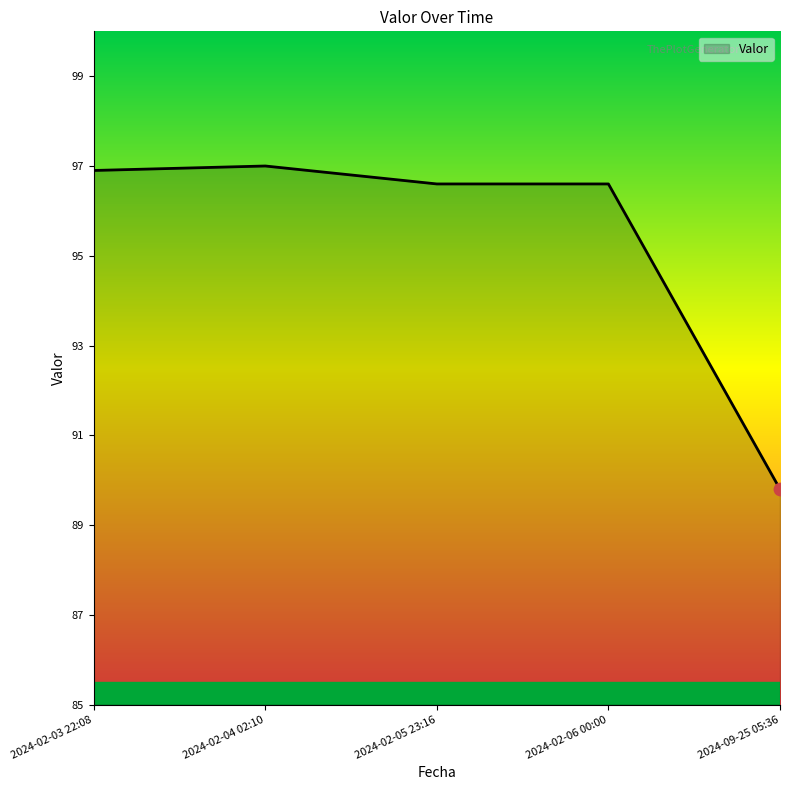

What is the ratio of the value at 2024-09-25 05:36 to the value at 2024-02-05 23:16?

0.9